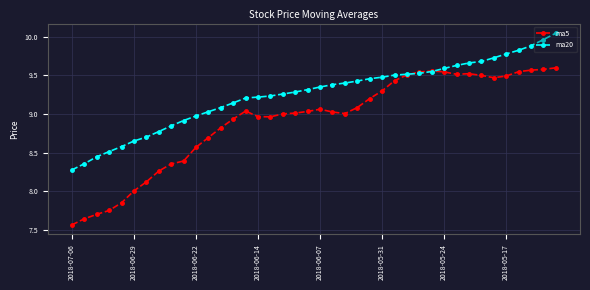

Which series has the largest range (max minus min)?

ma5